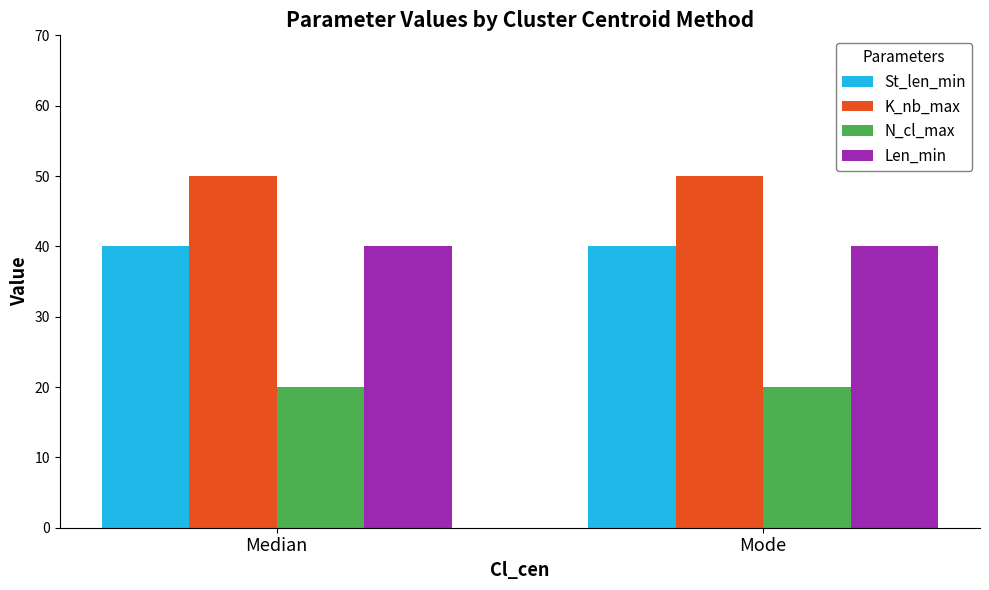

True or false: St_len_min has a value of 40 at Mode.

True